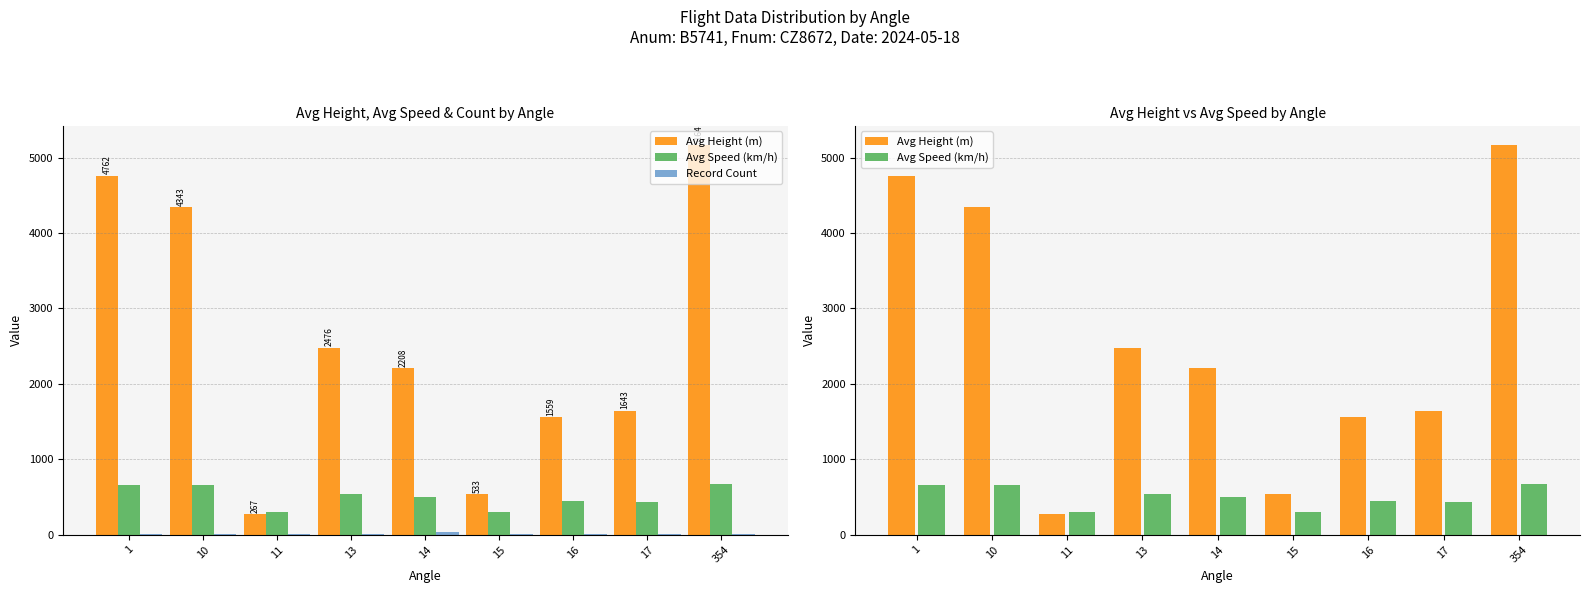

Reading left to right, transcribe all the data shown in this chart.

Avg Height (m): 1=4762.5	10=4343.4	11=266.7	13=2476.5	14=2208.0	15=533.4	16=1559.2	17=1643.4	354=5163.8
Avg Speed (km/h): 1=659.3	10=657.5	11=296.3	13=534.0	14=502.0	15=303.7	16=448.4	17=426.3	354=674.7
Record Count: 1=1.0	10=1.0	11=1.0	13=3.0	14=29.0	15=2.0	16=8.0	17=6.0	354=3.0